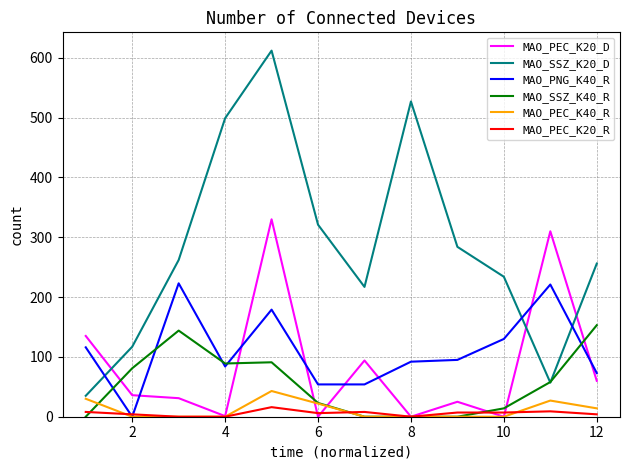

Which series has the widest spread of values?

MAO_SSZ_K20_D